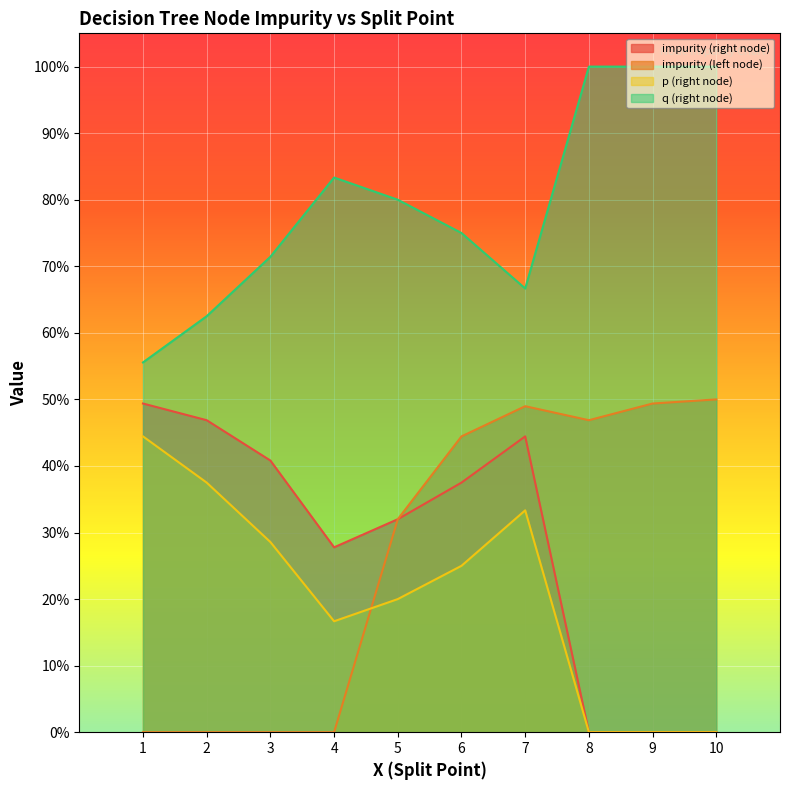

Which series has the largest total across all categories?

q (right node)